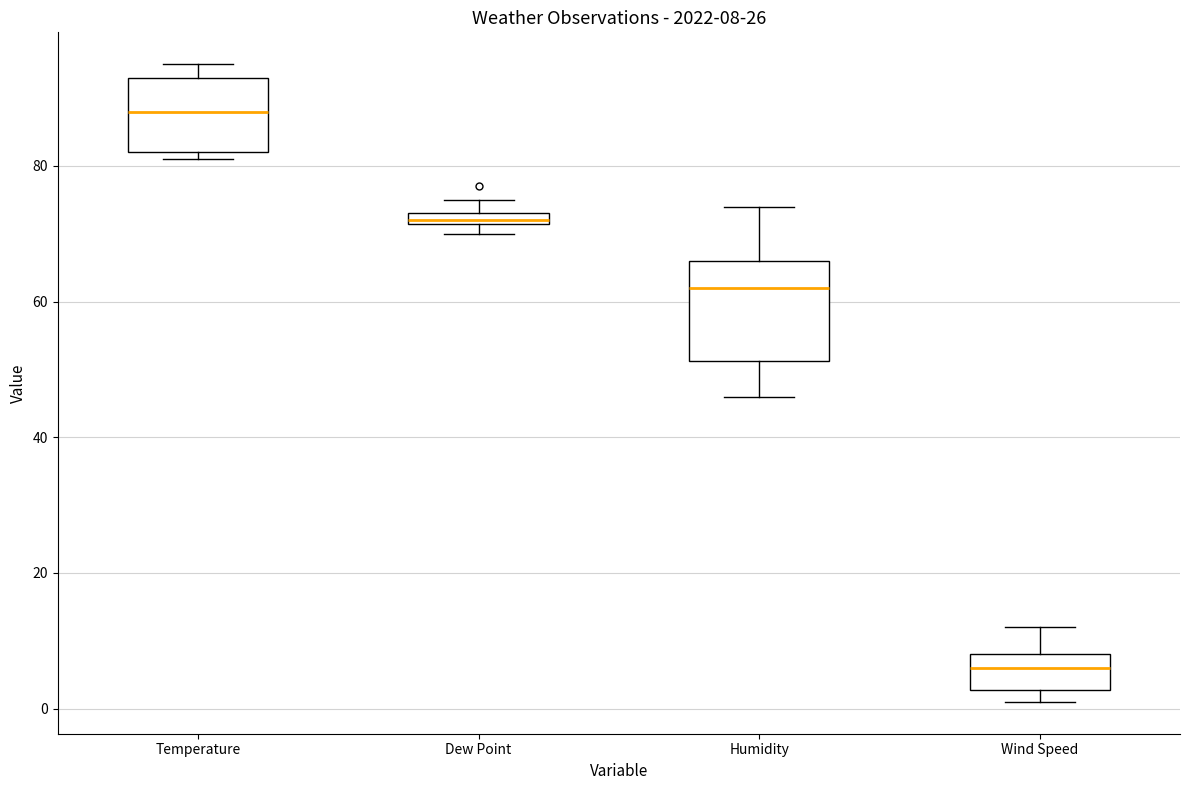

Comparing the boxes themselves (not the whiskers), which one is the tallest?

Humidity